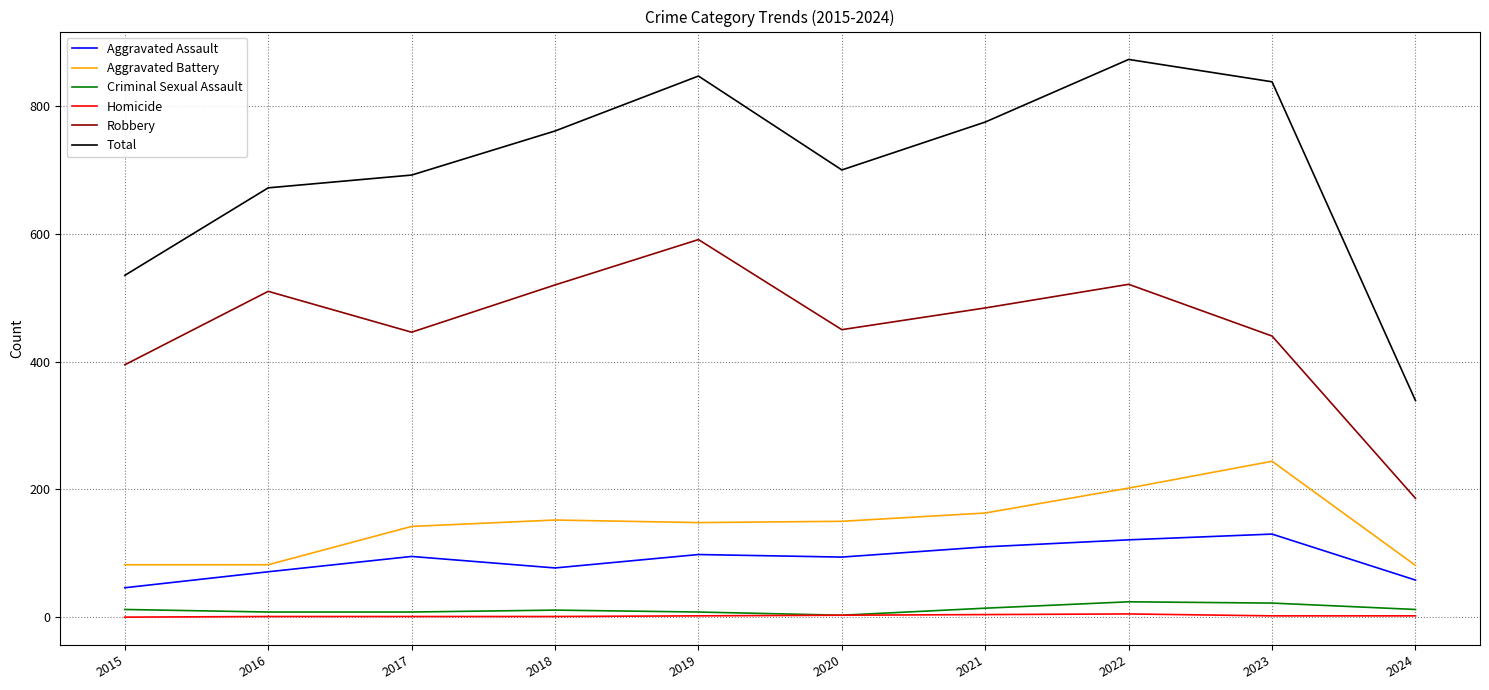

The value of Aggravated Battery at 2015 is 21. True or false?

False